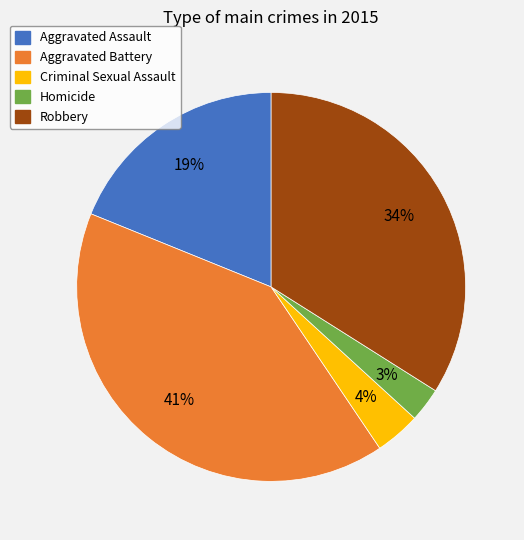

Count the number of slices in the pie.

5